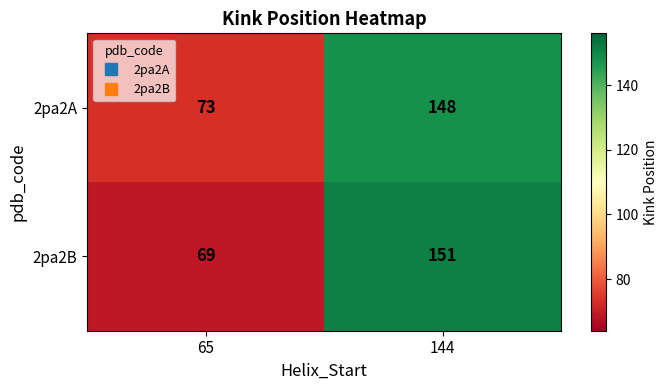

List the series in order of their peak value, lowest first.

2pa2A, 2pa2B